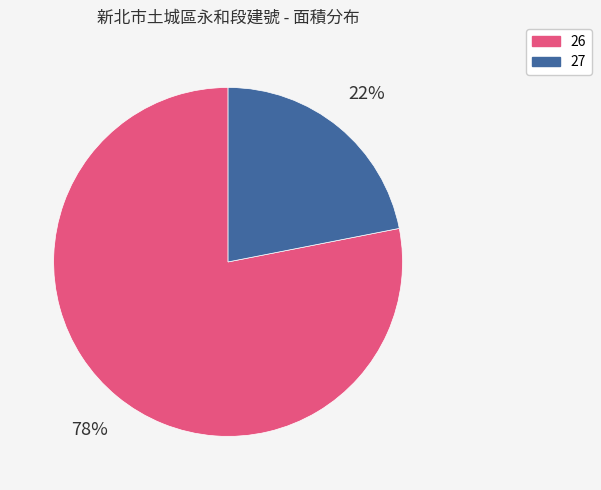

The 26 slice represents 66% of the pie. True or false?

False